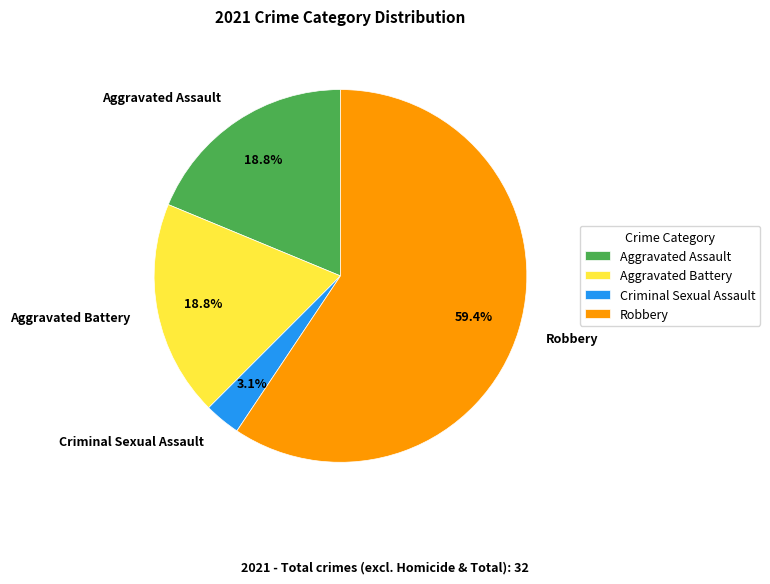

What is the smallest slice in the pie chart?

Criminal Sexual Assault